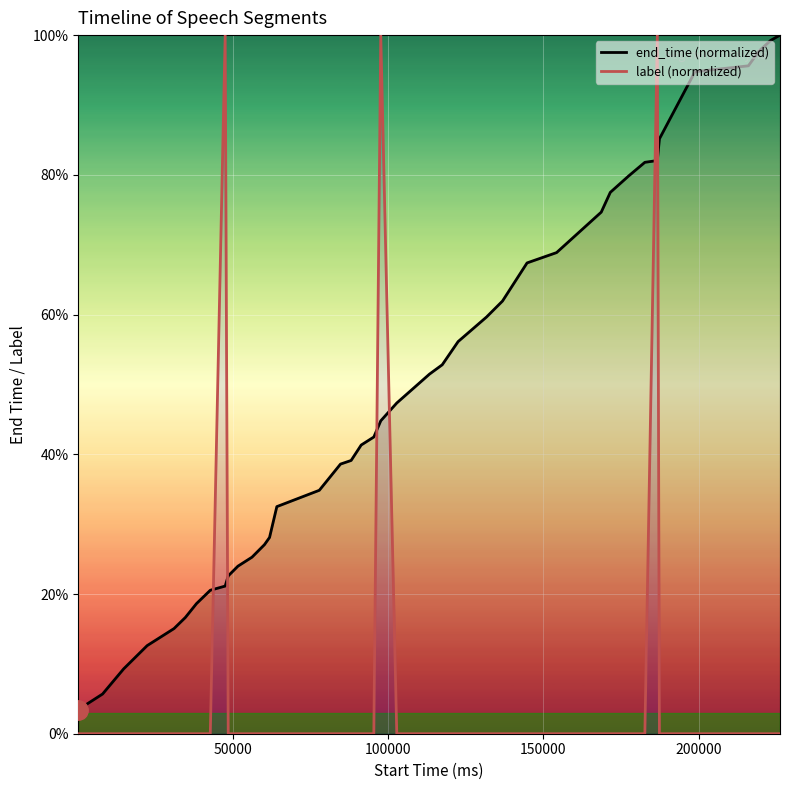

True or false: label (normalized) and end_time (normalized) intersect in this chart.

True